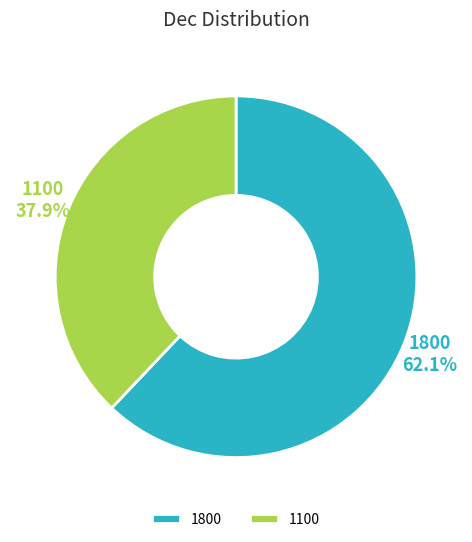

Which slice is the smallest?

1100